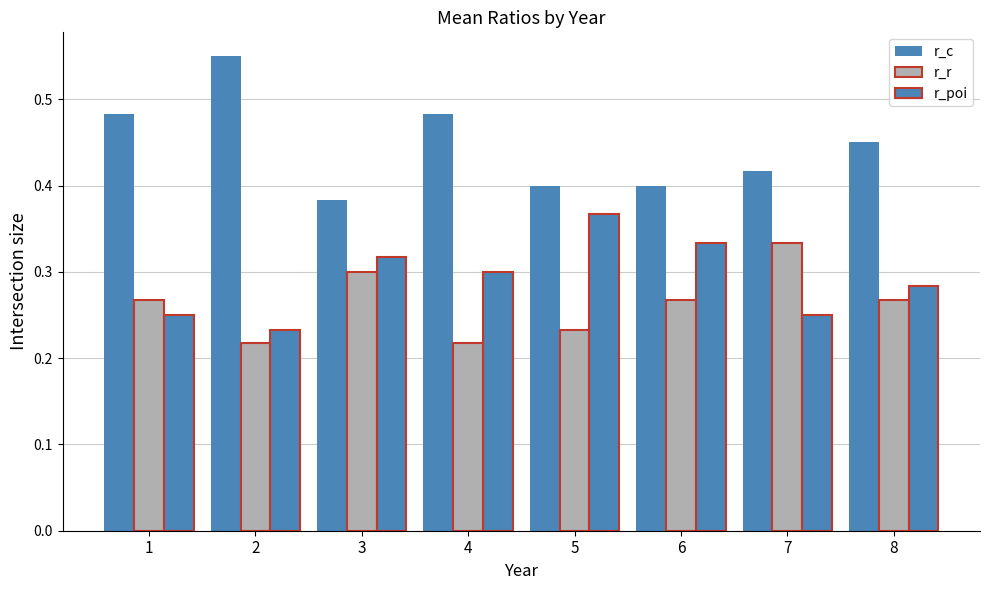

How many data points does each series have?

8